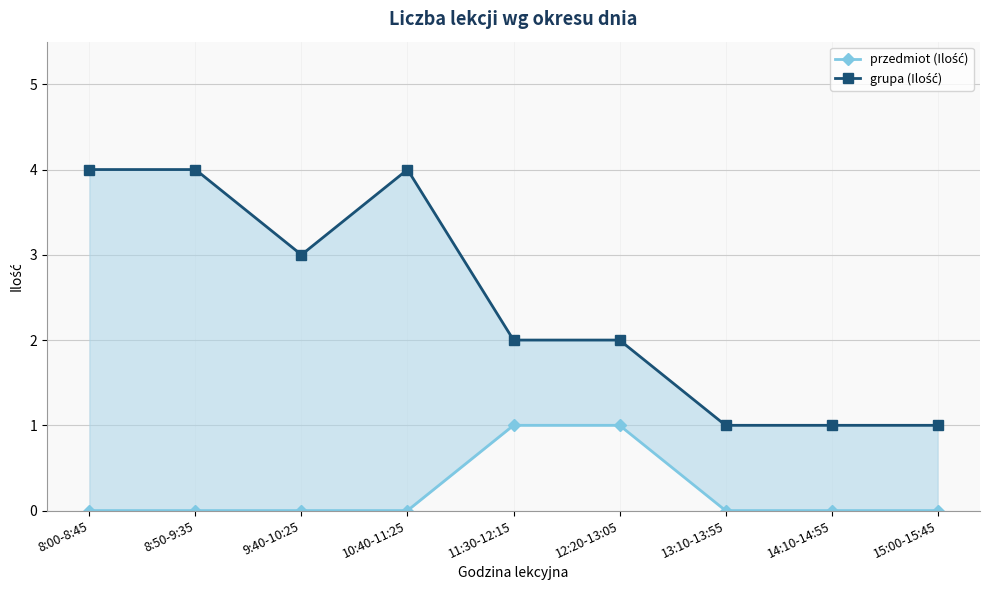

What is the sum of all przedmiot (Ilość) values?

2